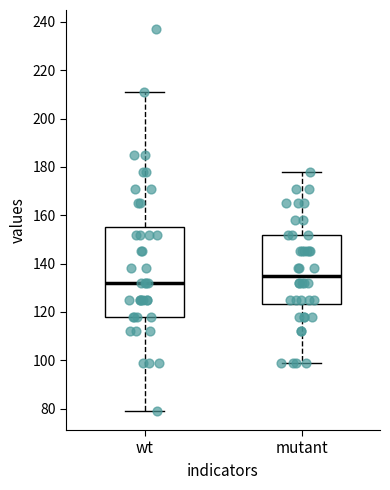

Which box's median line is the lowest?

wt